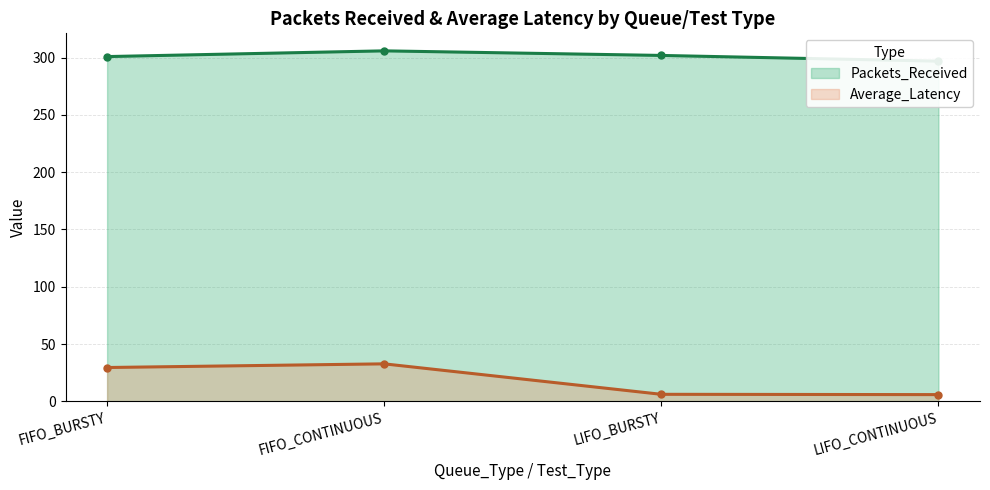

How many data points does each series have?

4